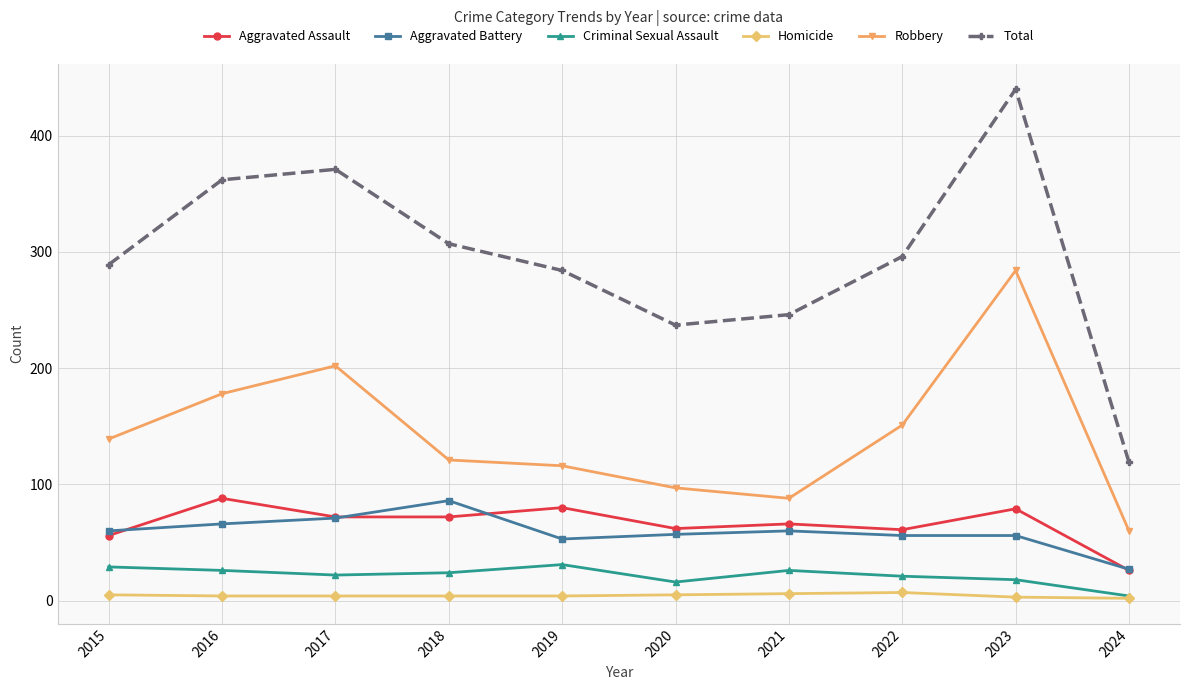

Is the value of Homicide at 2015 greater than the value of Aggravated Battery at 2022?

No